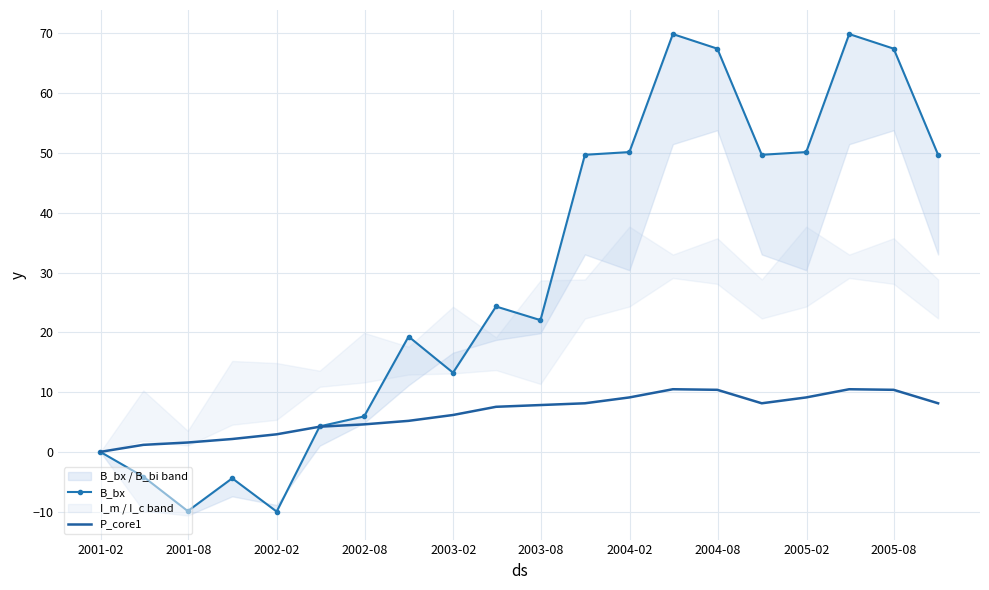

In B_bx, how many points are lower than both neighbors (excluding endpoints)?

5